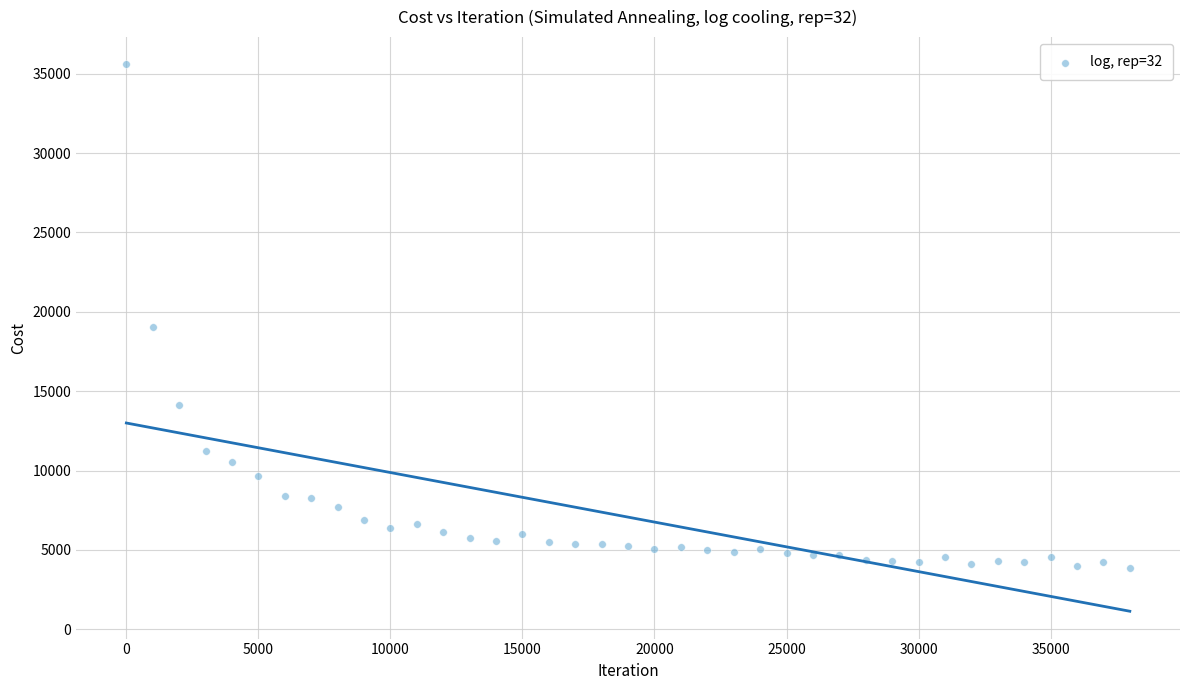

What is the range of X values (max minus min)?

37999.0